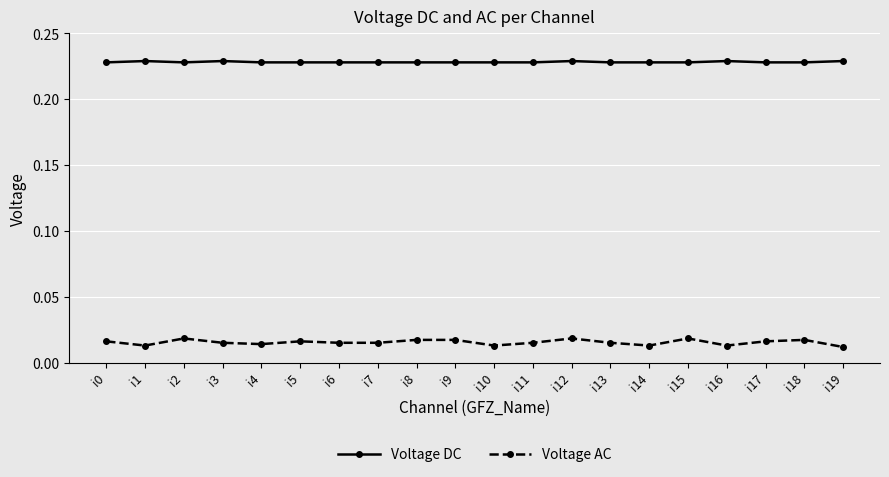

True or false: Voltage AC and Voltage DC intersect in this chart.

False